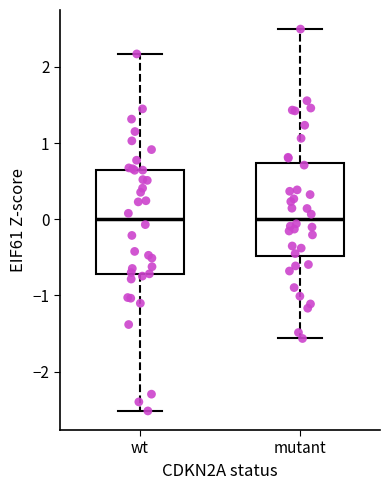

Reading left to right, read every box against the y-axis: the position of its median line, the range the box covers, and the ends of its whiskers. The values are not printed on the chart, so give them approximately, as read against the axis.

wt: median 0.0, box -0.7 to 0.6, whiskers -2.5 to 2.2
mutant: median 0.0, box -0.5 to 0.7, whiskers -1.6 to 2.5